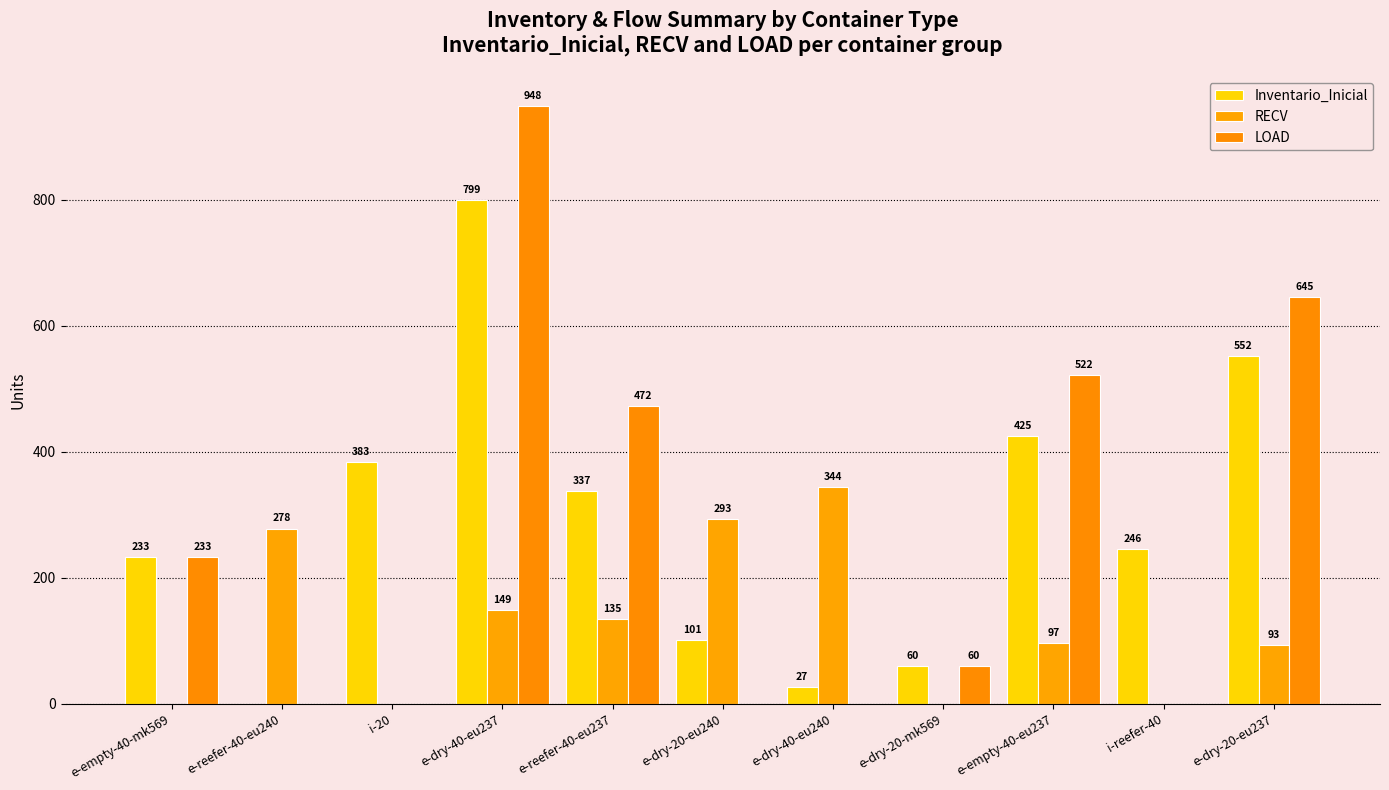

The value of Inventario_Inicial at e-dry-20-mk569 is 60. True or false?

True